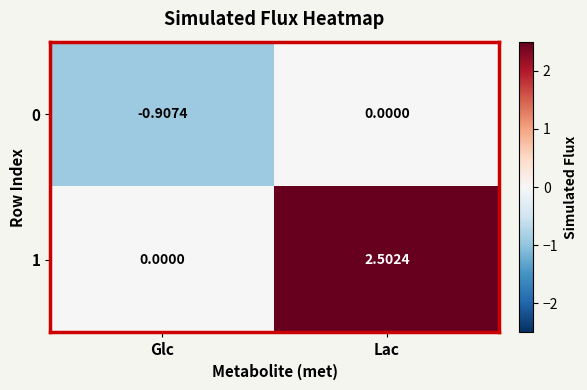

At which category does the chart reach its peak across all series?

Lac